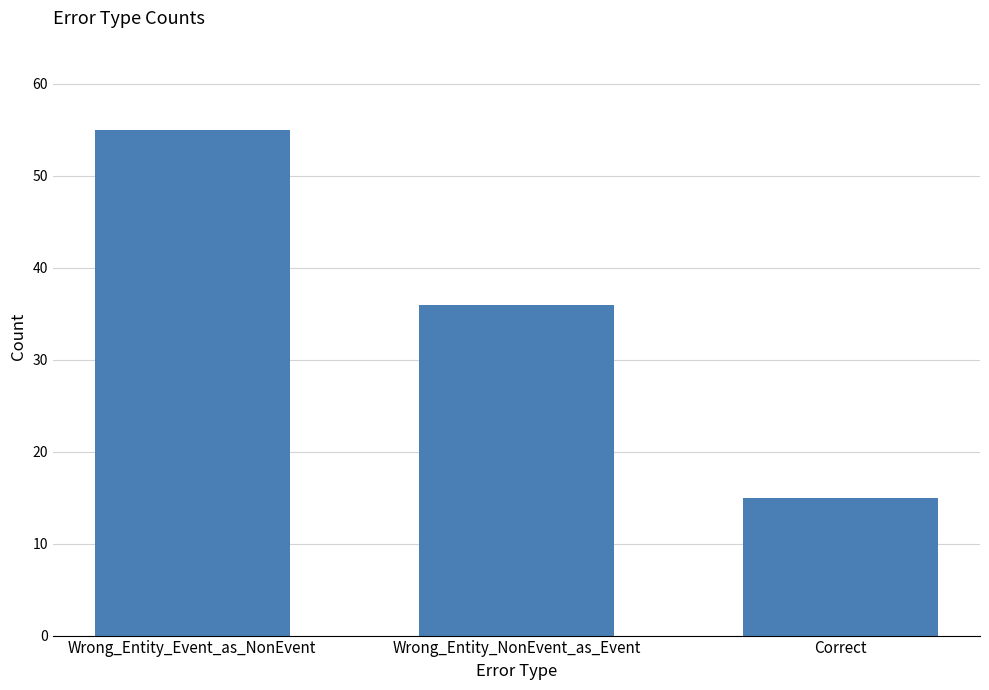

Between Wrong_Entity_Event_as_NonEvent and Wrong_Entity_NonEvent_as_Event, which is larger?

Wrong_Entity_Event_as_NonEvent